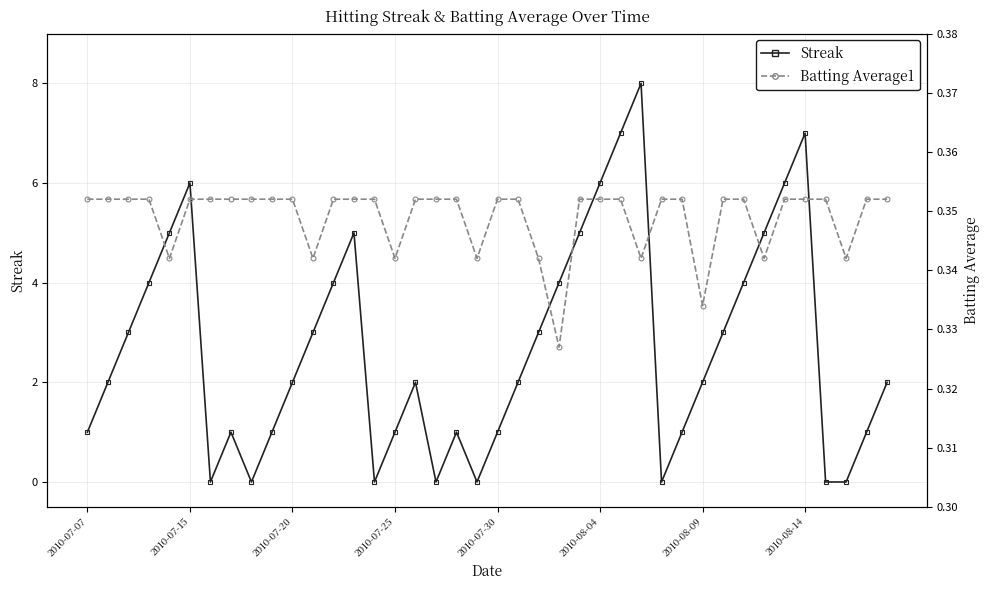

What is the average value of the Streak series?

2.7